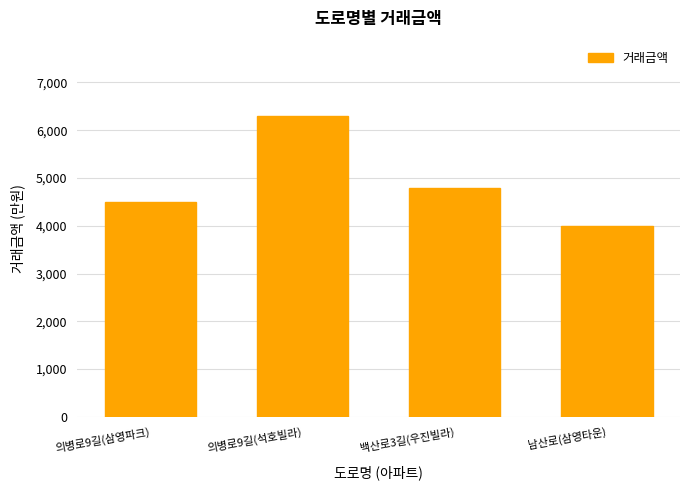

Which has a higher value, 의병로9길(석호빌라) or 백산로3길(우진빌라)?

의병로9길(석호빌라)